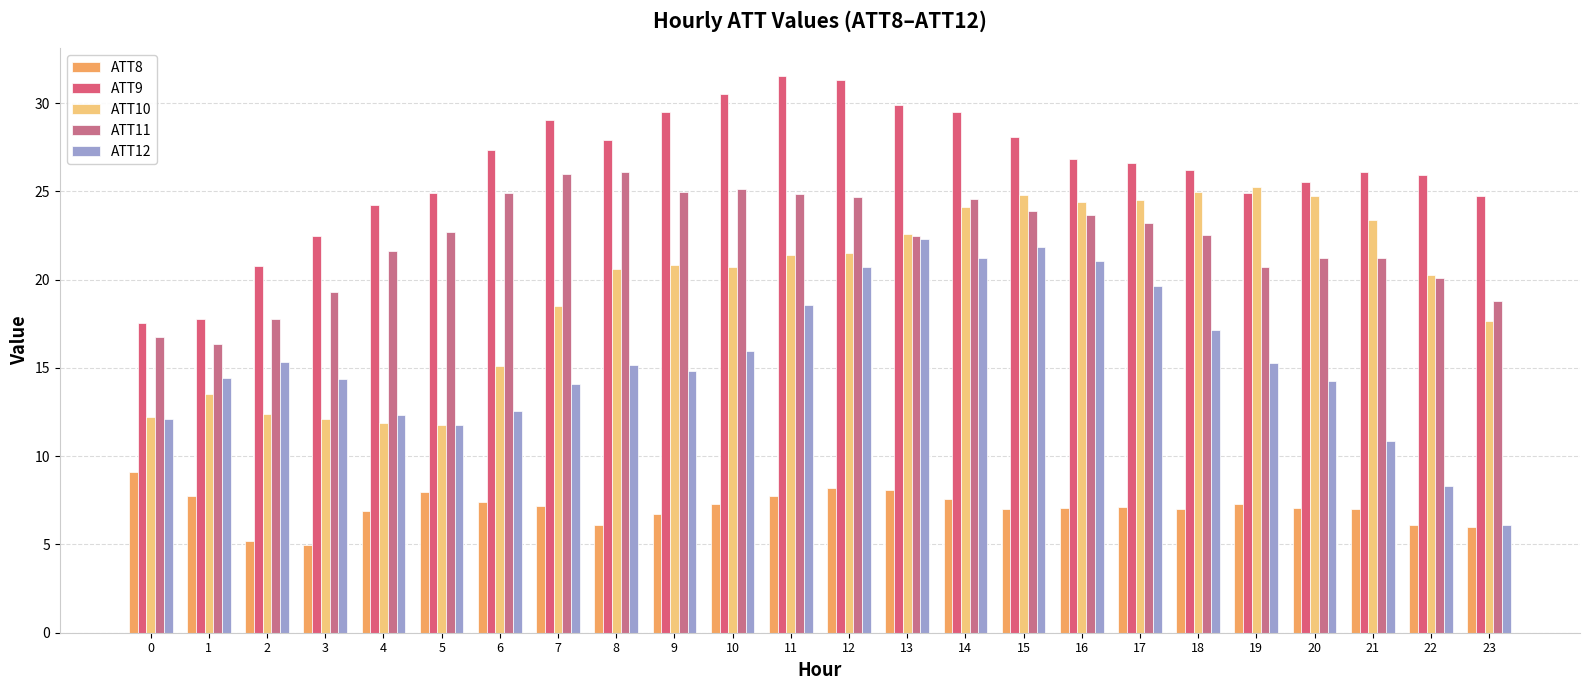

What is the total value across all series at 2?

71.5